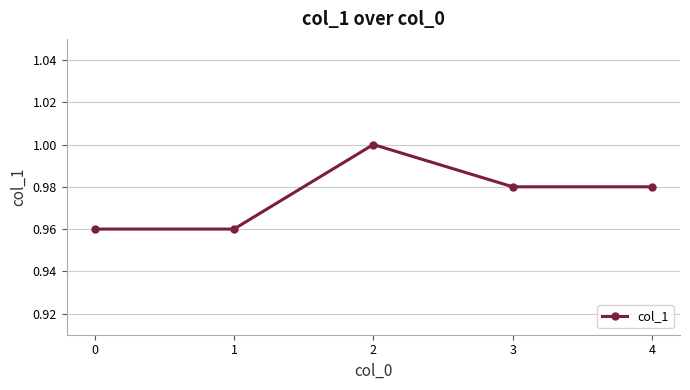

What is the sum of the values at 0 and 4?

1.9